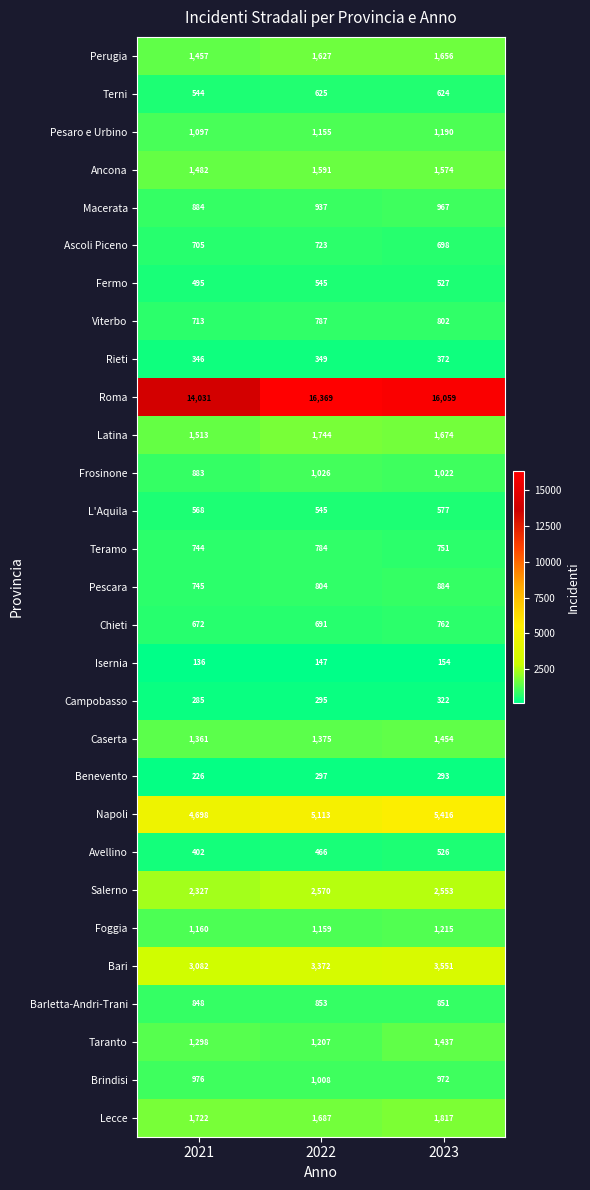

Is the value of Benevento at 2021 greater than the value of Viterbo at 2023?

No